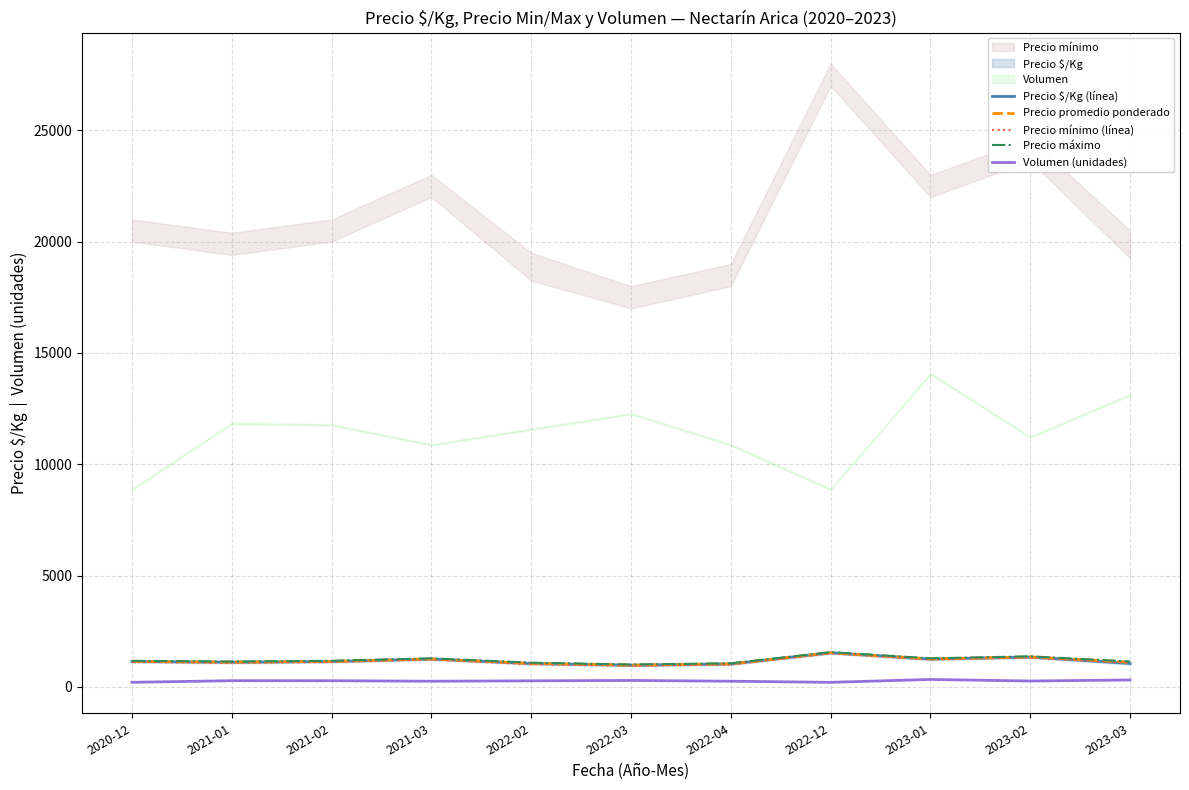

How many data points in Precio $/Kg (línea) are less than 1138?

5